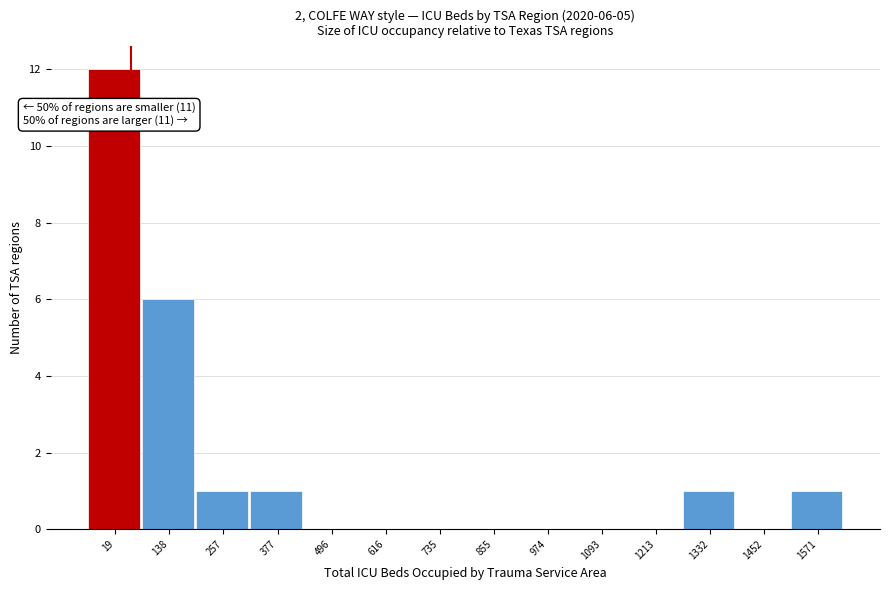

Reading right to left, extract all data points from this chart.

1571=1	1452=0	1332=1	1213=0	1093=0	974=0	855=0	735=0	616=0	496=0	377=1	257=1	138=6	19=12